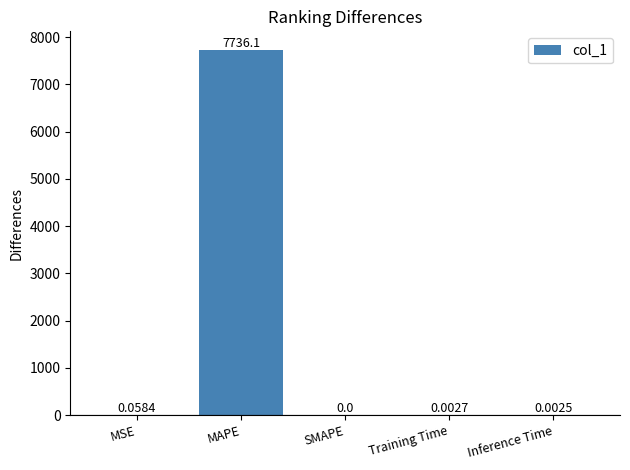

True or false: the data shows 0.0 at Inference Time.

True